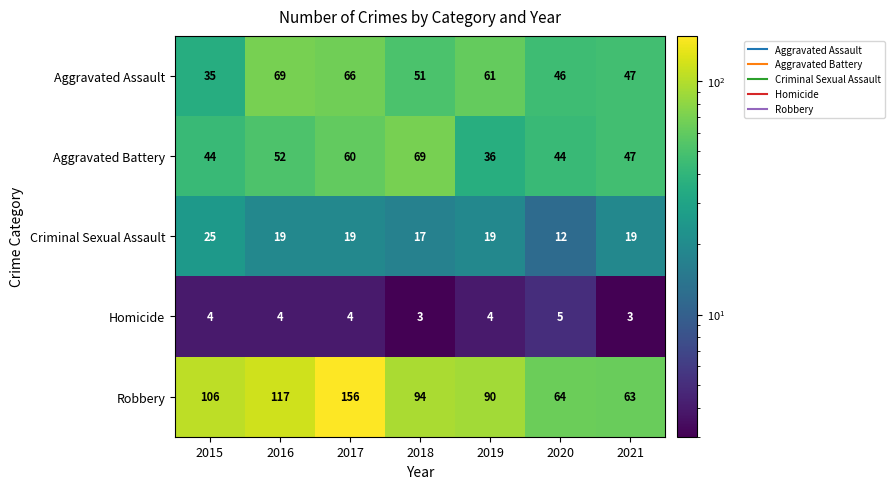

What is the sum of the Aggravated Battery values at 2016 and 2020?

96